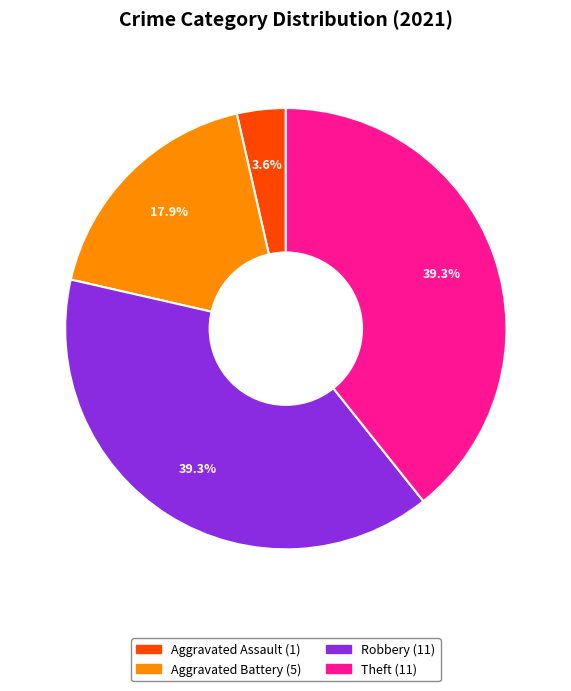

Is there a majority slice in this chart?

No